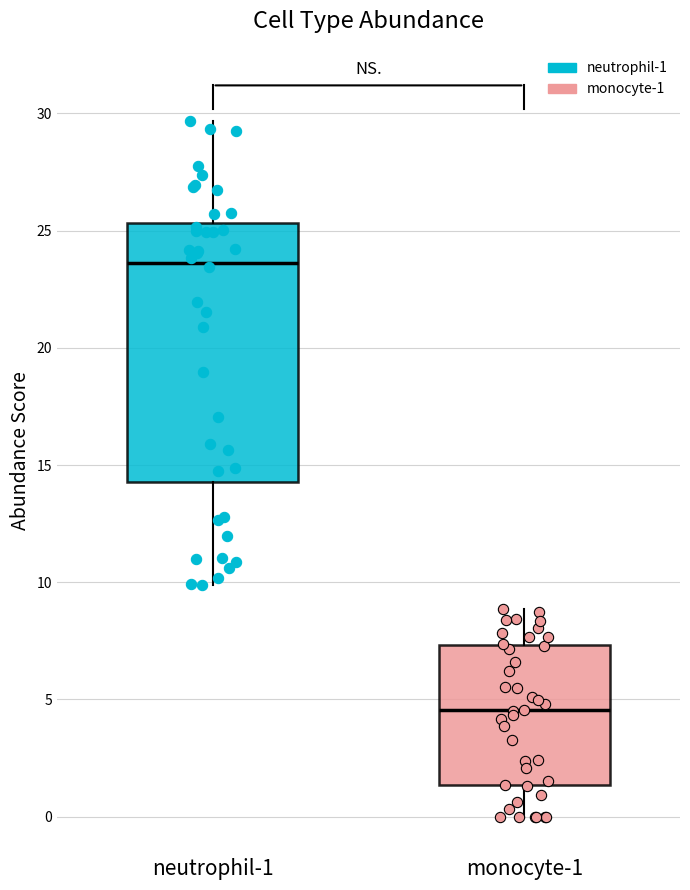

Reading left to right, transcribe this box plot: for each box, give where its median line is, the range the box spans, and where its two whiskers end, as read against the y-axis. The values are not printed on the chart, so give them approximately, as read against the axis.

neutrophil-1: median 23.5, box 14.5 to 25.5, whiskers 10.0 to 29.5
monocyte-1: median 4.5, box 1.5 to 7.5, whiskers 0.0 to 9.0